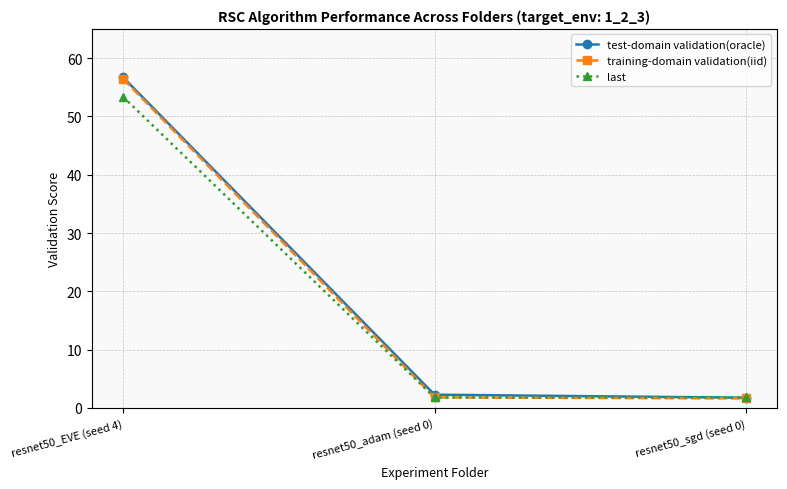

What is the difference between the highest and lowest values at resnet50_adam (seed 0)?

0.5